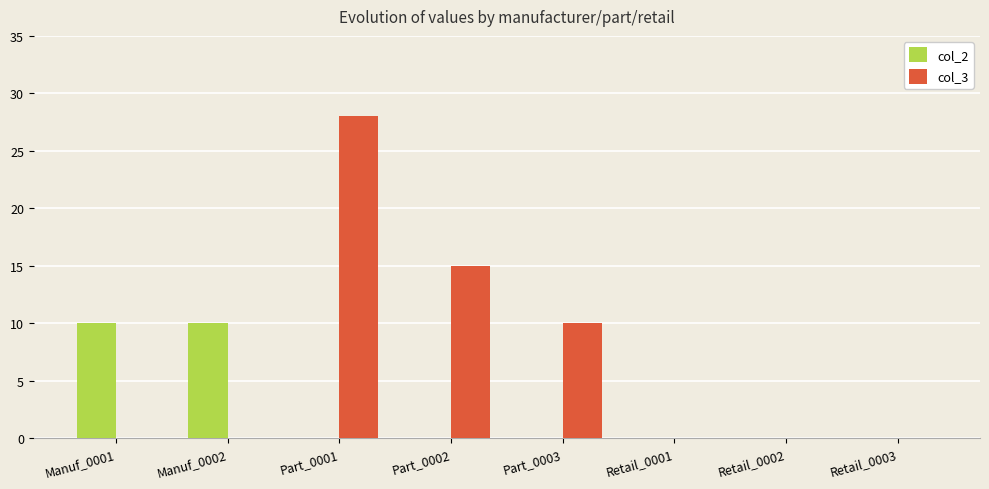

Which series has the largest total across all categories?

col_3